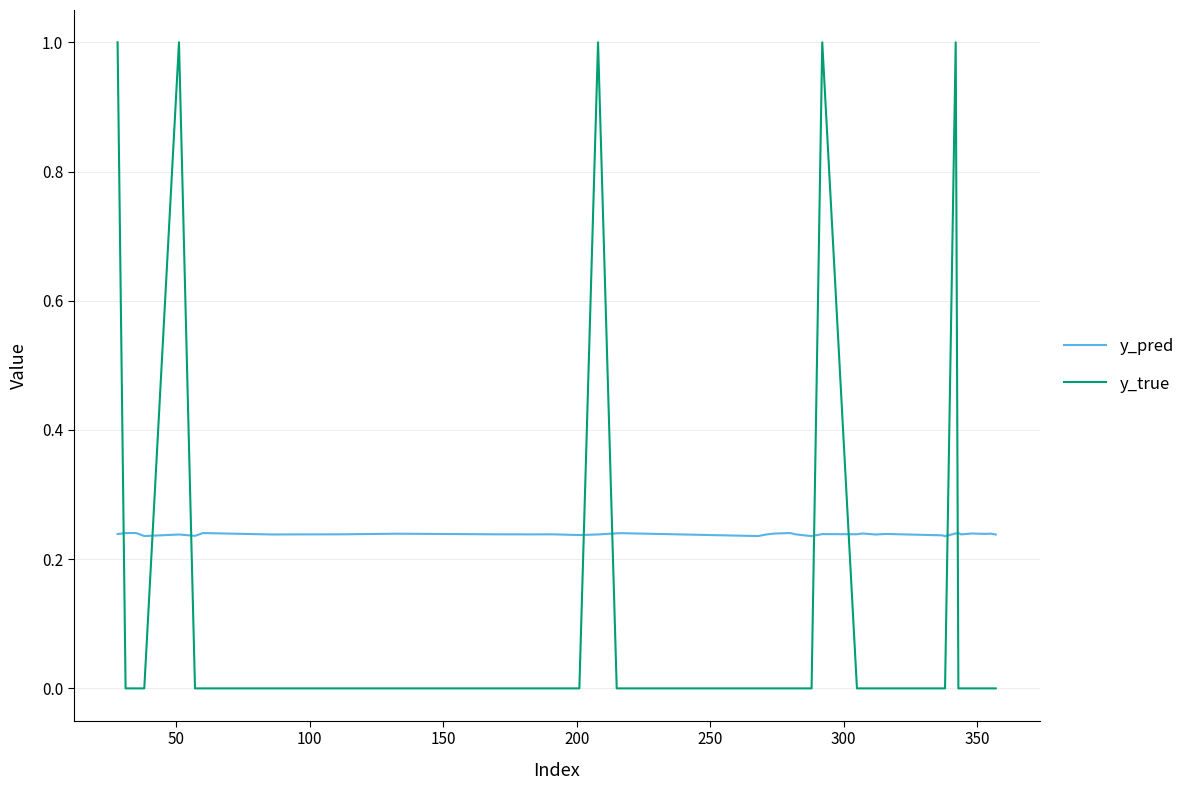

Count the y_true values in the range 0 to 1.

40